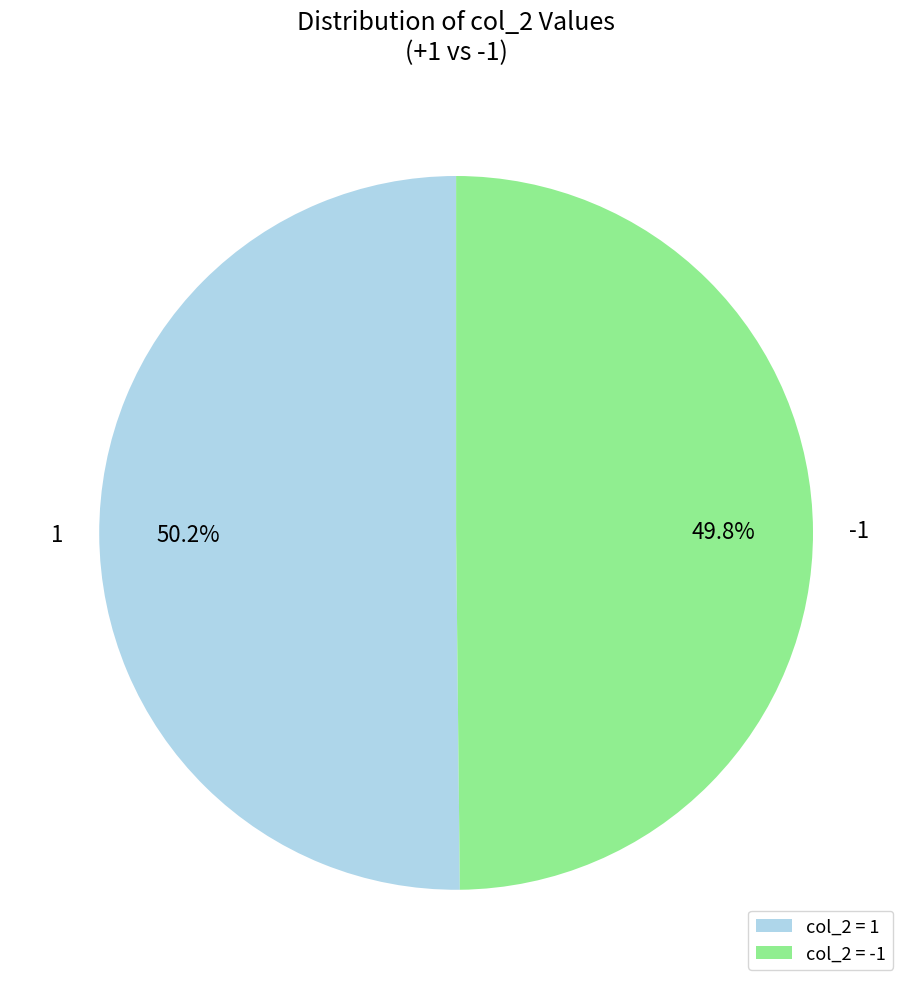

Is the sum of -1 and 1 greater than half?

Yes